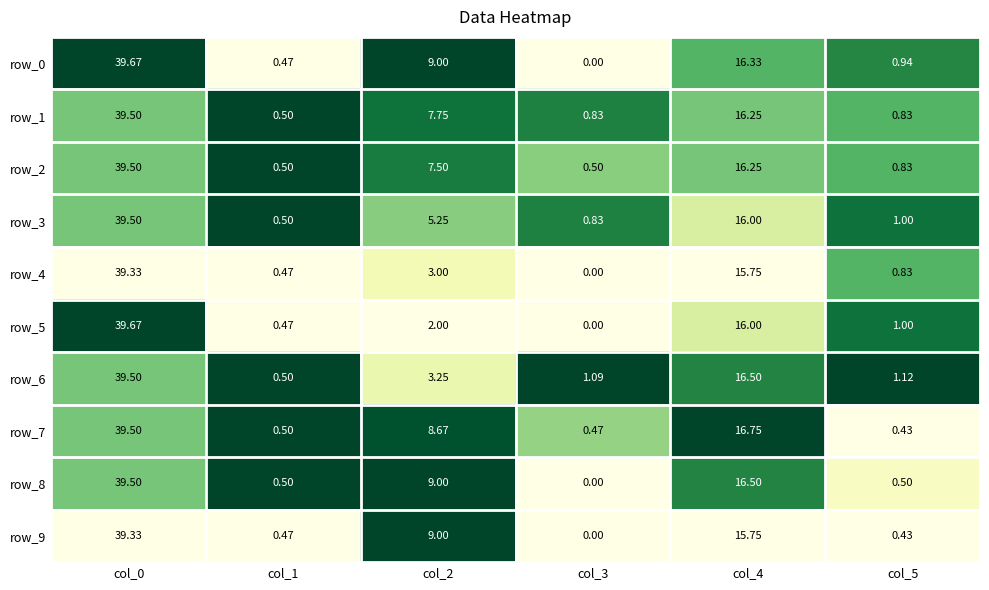

Is the value of row_0 at col_3 greater than the value of row_7 at col_5?

No